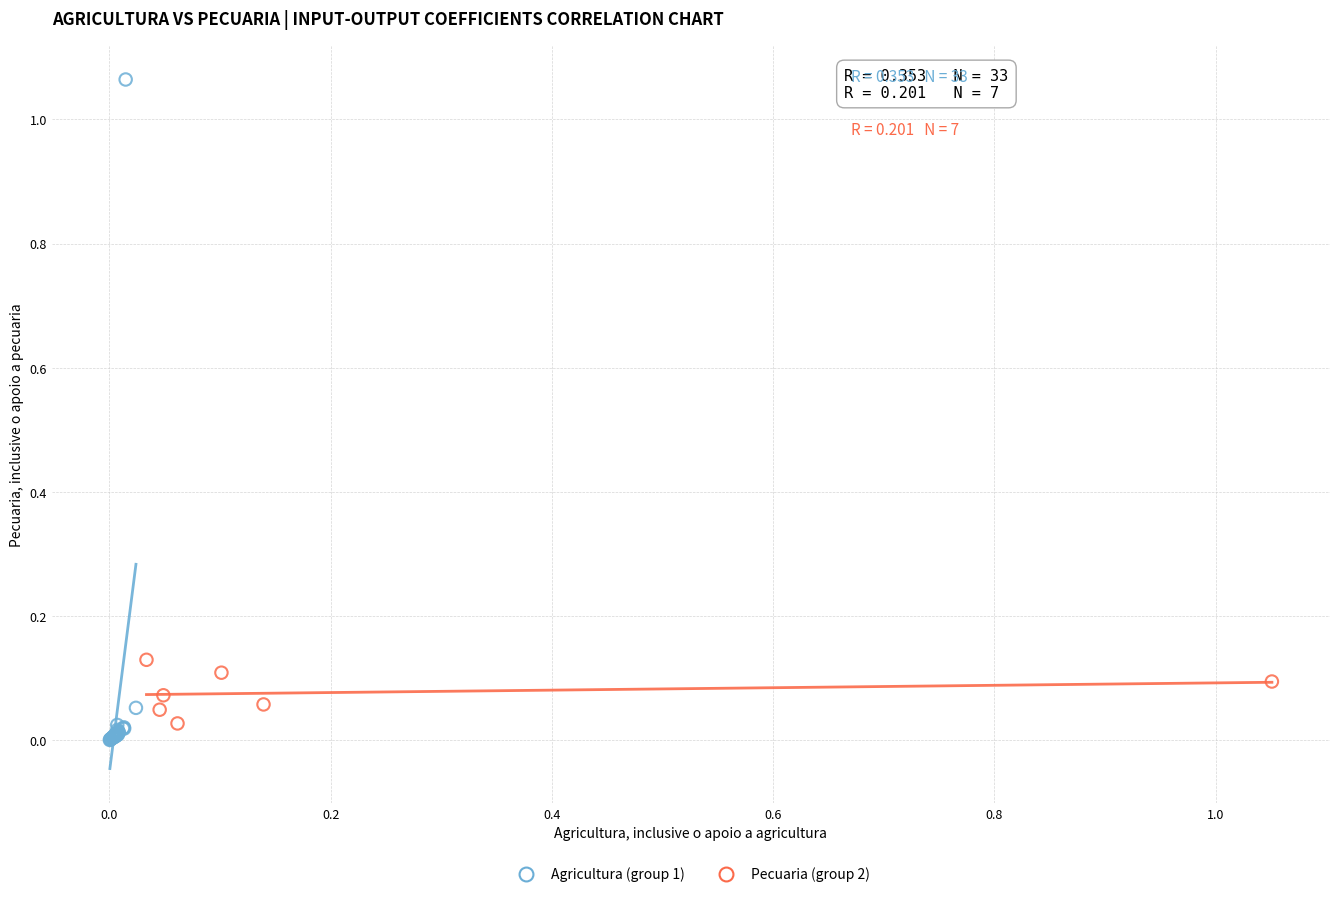

Which series reaches the maximum Y coordinate?

Agricultura (group 1)